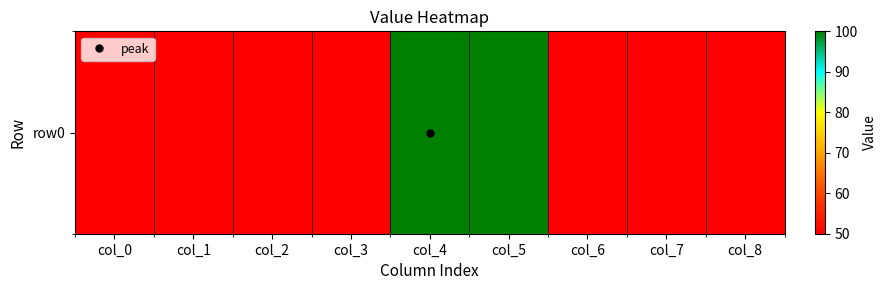

Approximately how many times larger is the value at col_1 compared to col_7?

1.0